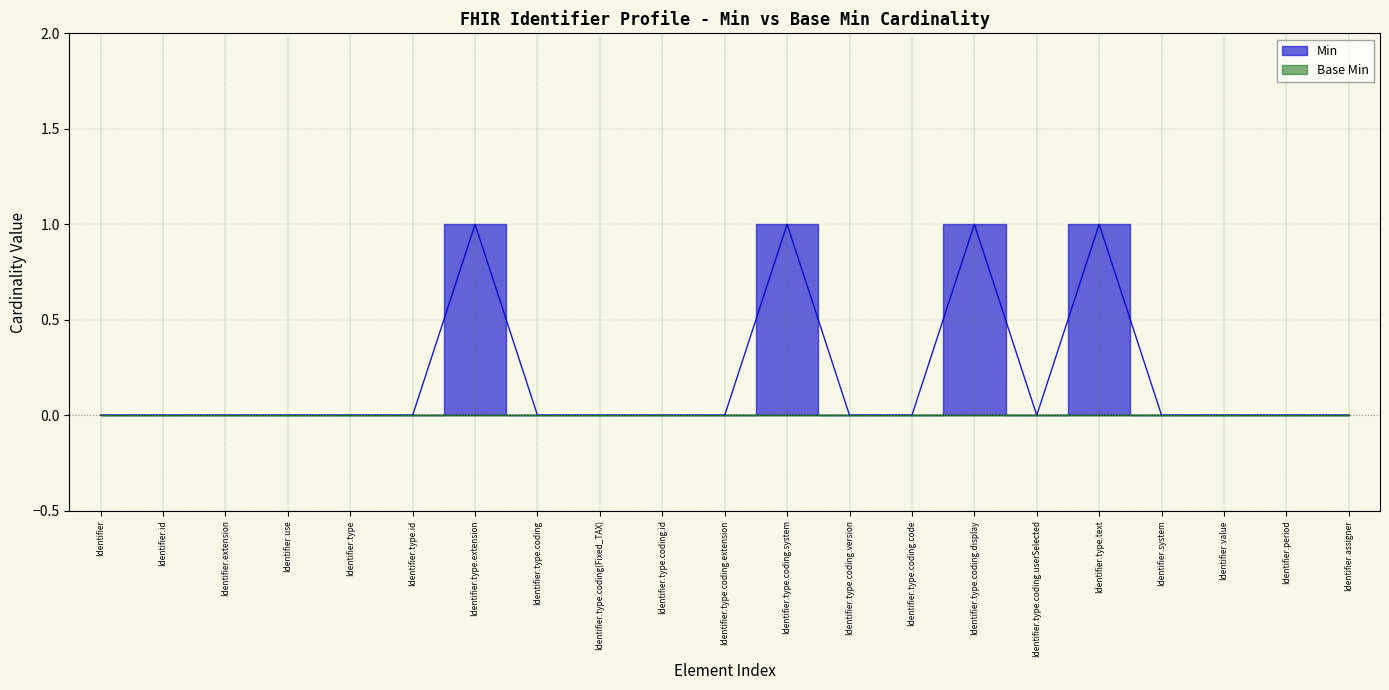

What is the sum of all values?

4